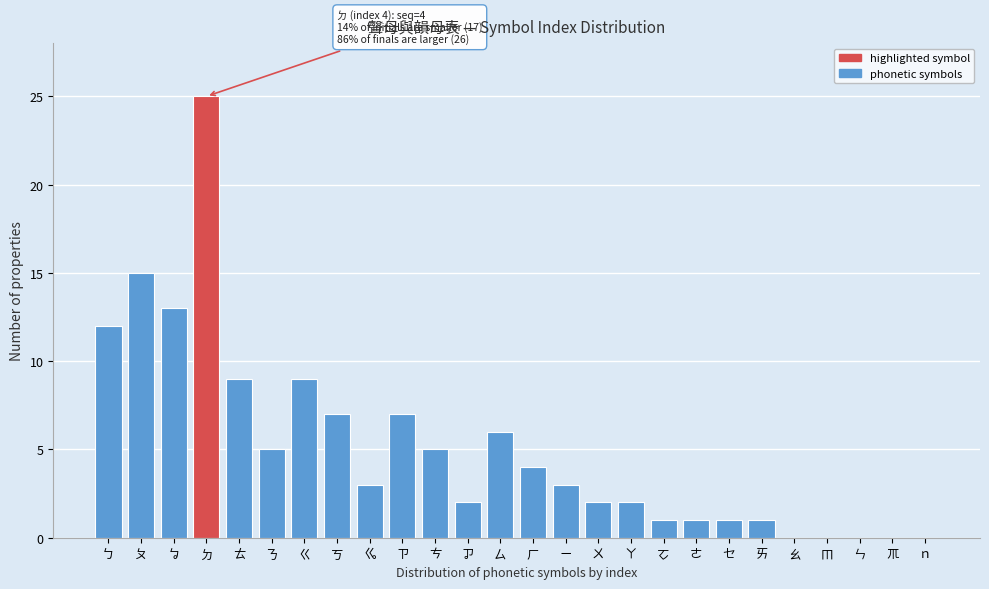

Reading right to left, transcribe all the data shown in this chart.

ｎ=0	ㆭ=0	ㄣ=0	ㆬ=0	ㄠ=0	ㄞ=1	ㆤ=1	ㄜ=1	ㆦ=1	ㄚ=2	ㄨ=2	ㄧ=3	ㄏ=4	ㄙ=6	ㆡ=2	ㄘ=5	ㄗ=7	ㆣ=3	ㄎ=7	ㄍ=9	ㄋ=5	ㄊ=9	ㄉ=25	ㆠ=13	ㄆ=15	ㄅ=12